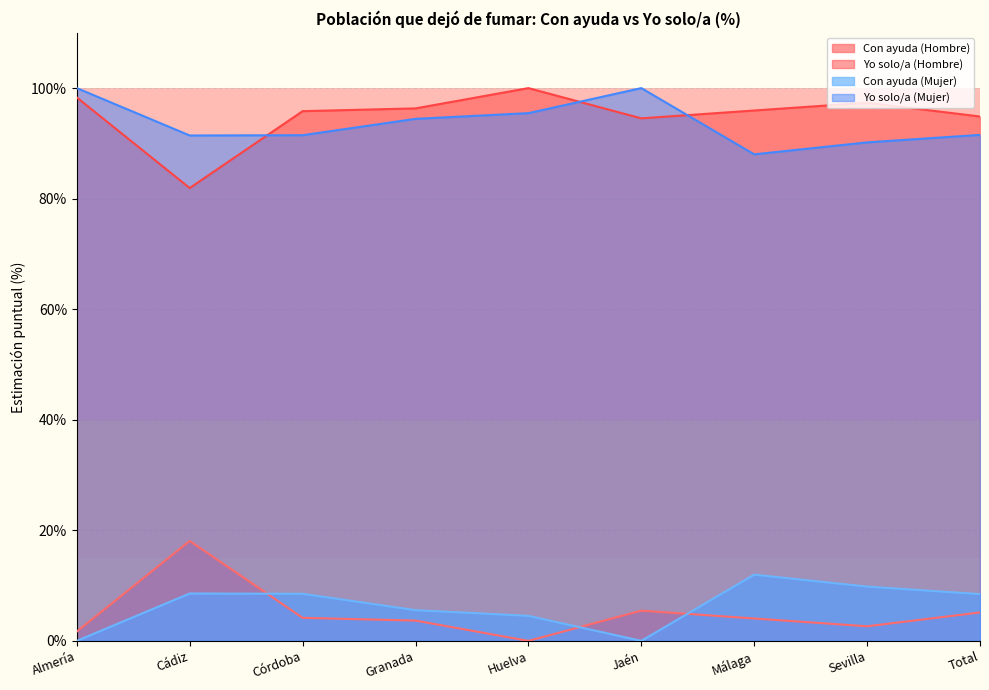

Which series has the largest total across all categories?

Yo solo/a (Hombre)